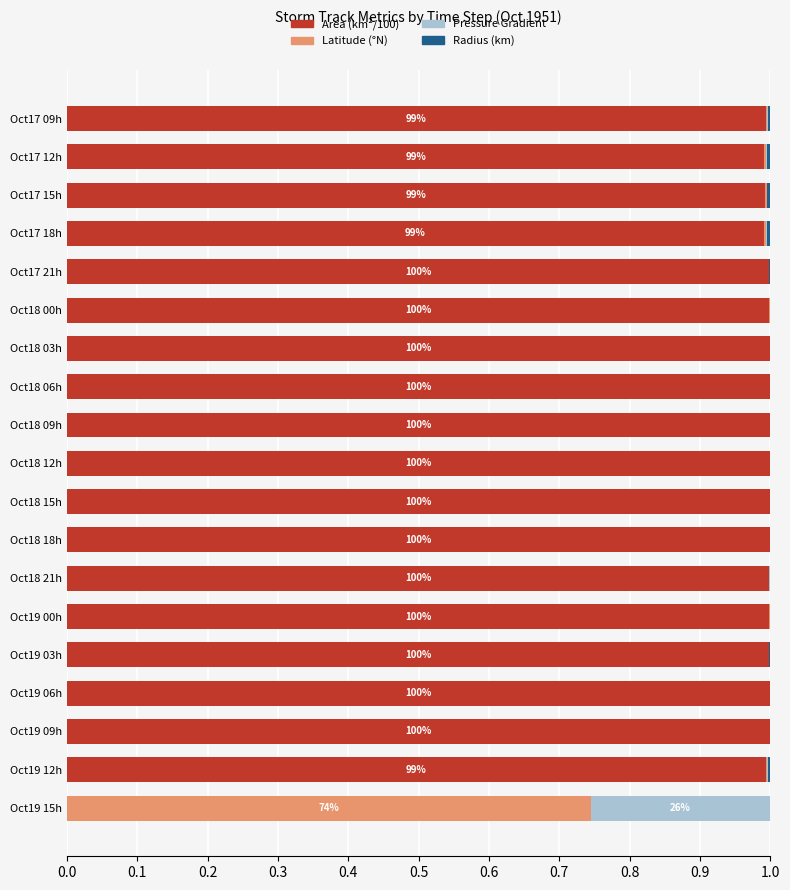

The Area (km²/100) series shows 0.5 at Oct19 00h. True or false?

False